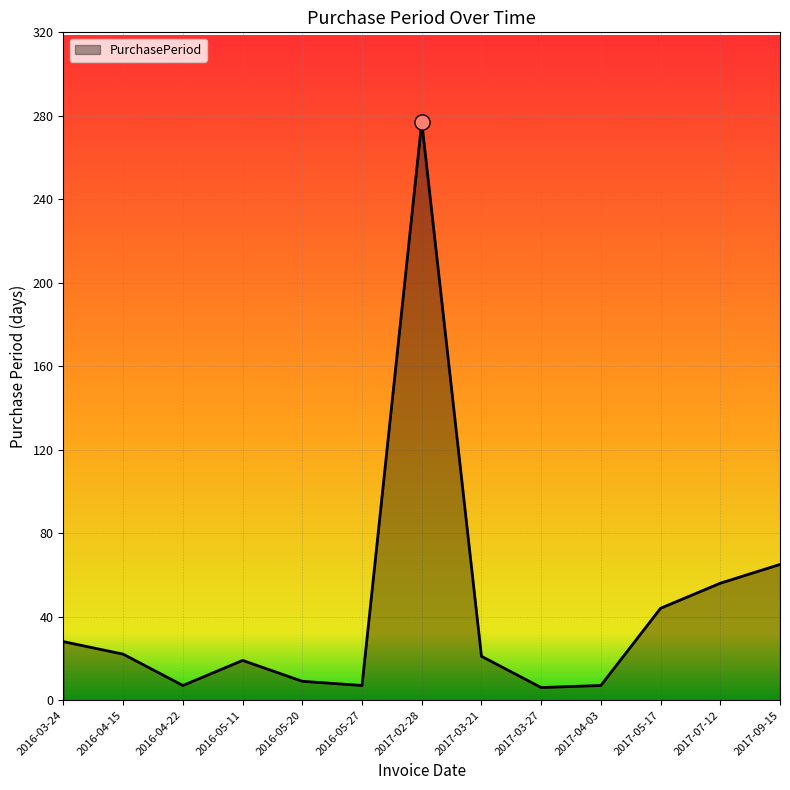

Between 2017-09-15 and 2017-04-03, which is larger?

2017-09-15